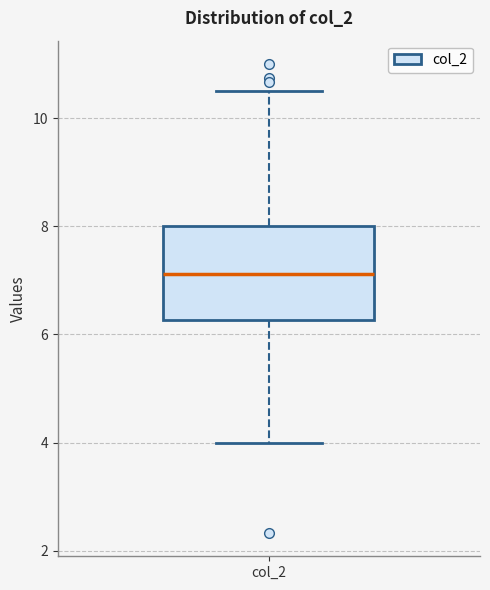

Transcribe this box plot: give where the median line is, the range the box spans, and where the two whiskers end, as read against the y-axis. The values are not printed on the chart, so give them approximately, as read against the axis.

median 7.2, box 6.2 to 8.0, whiskers 4.0 to 10.6